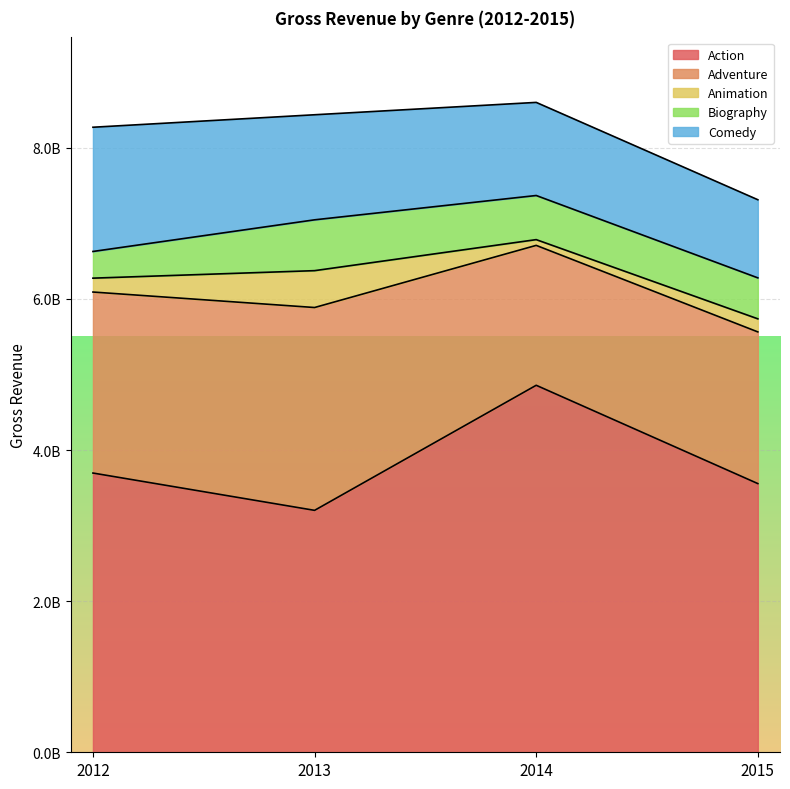

What is the value of the Animation point at the 4th from the left?

173135392